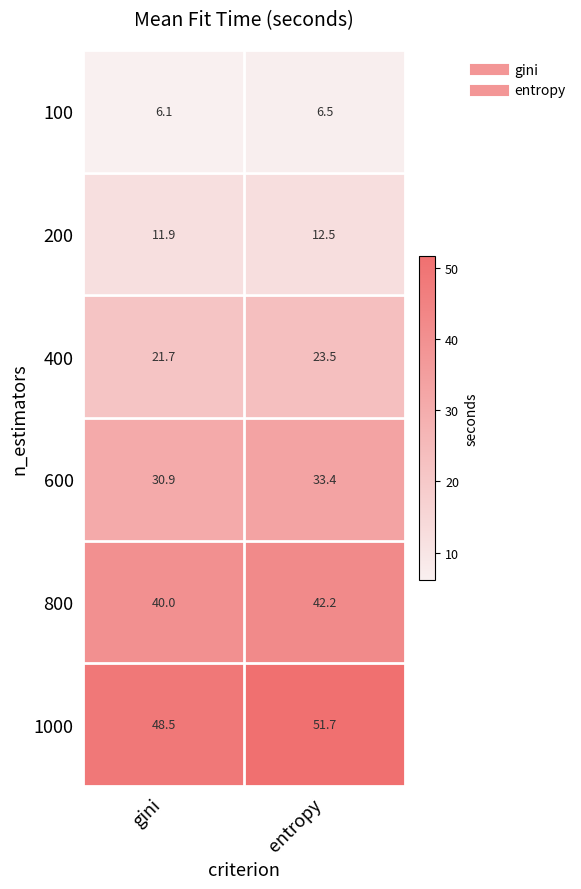

Which series has the widest spread of values?

1000